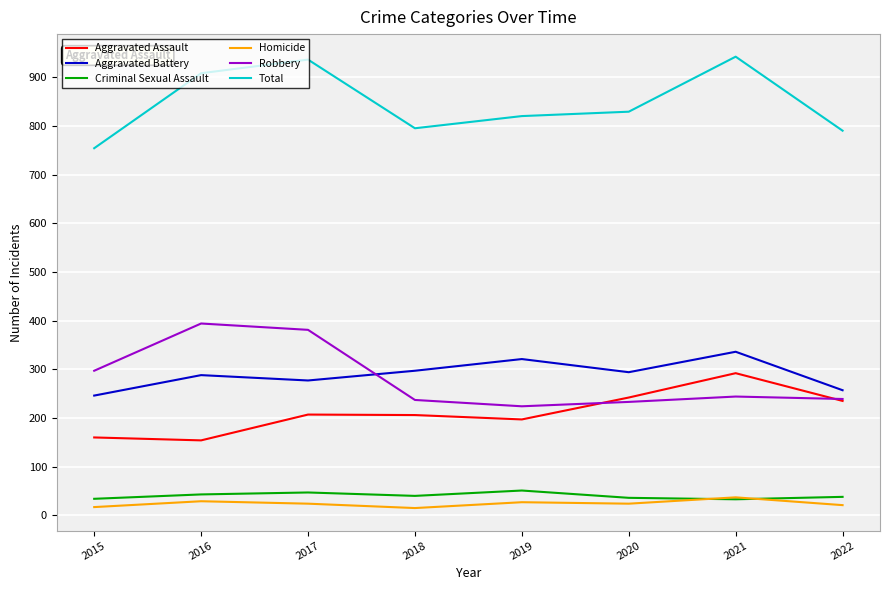

Which series changed the most between 2018 and 2021?

Total